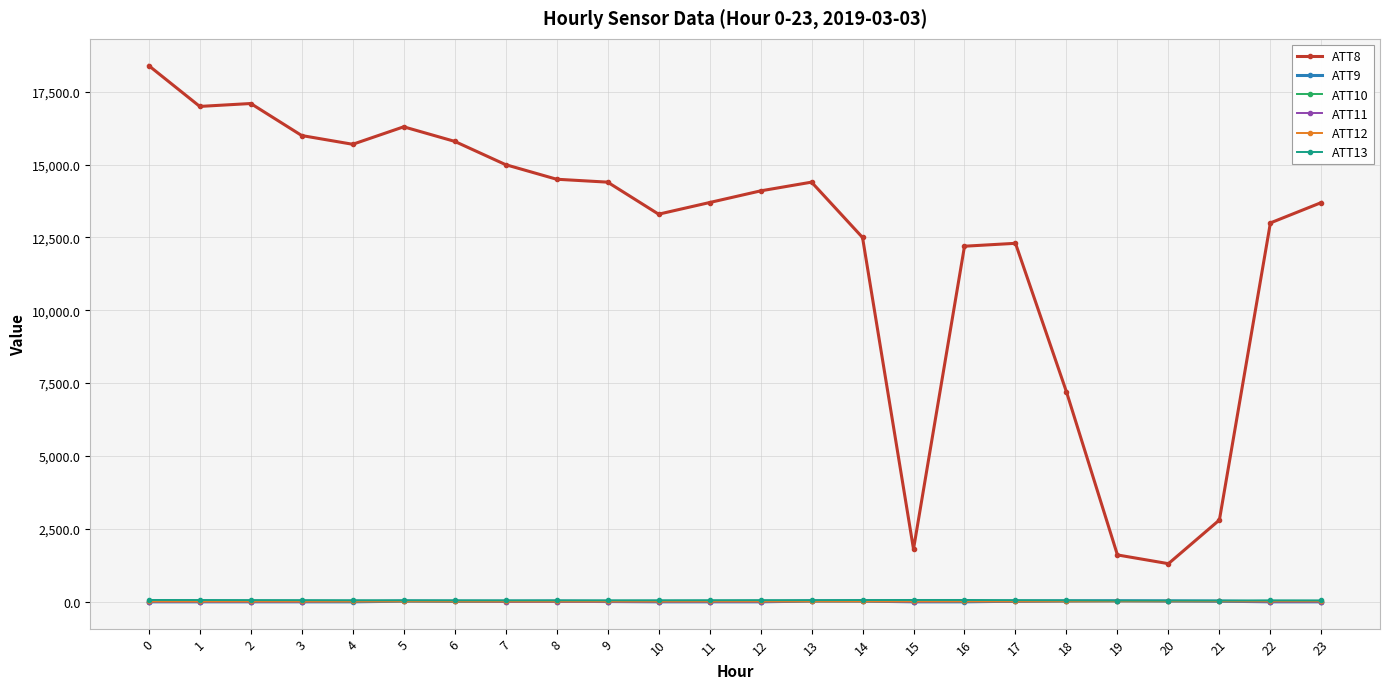

Is this an area chart (filled region under the line)?

No